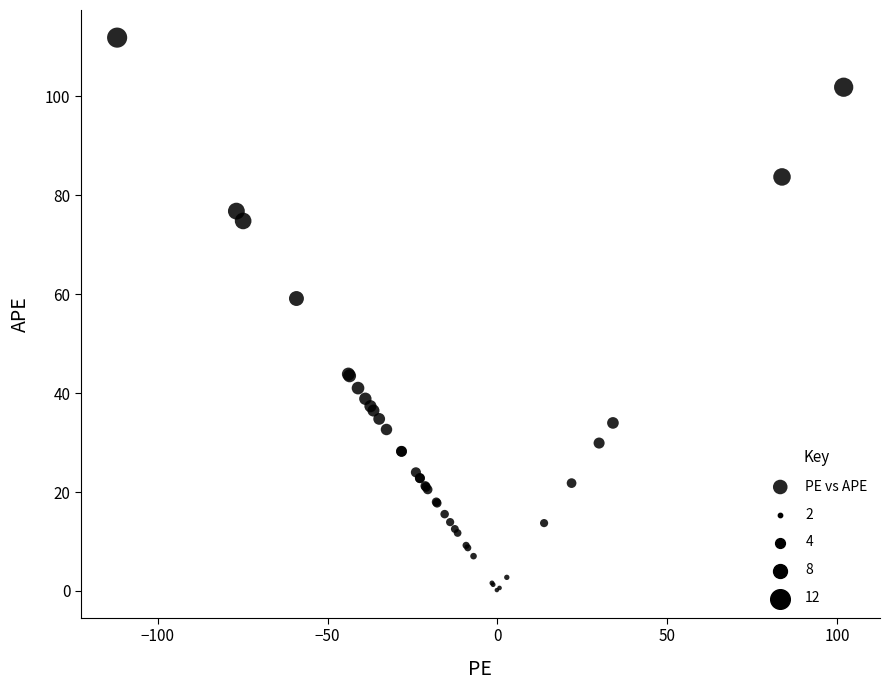

What Y value in the scatter plot is closest to 56?

59.1